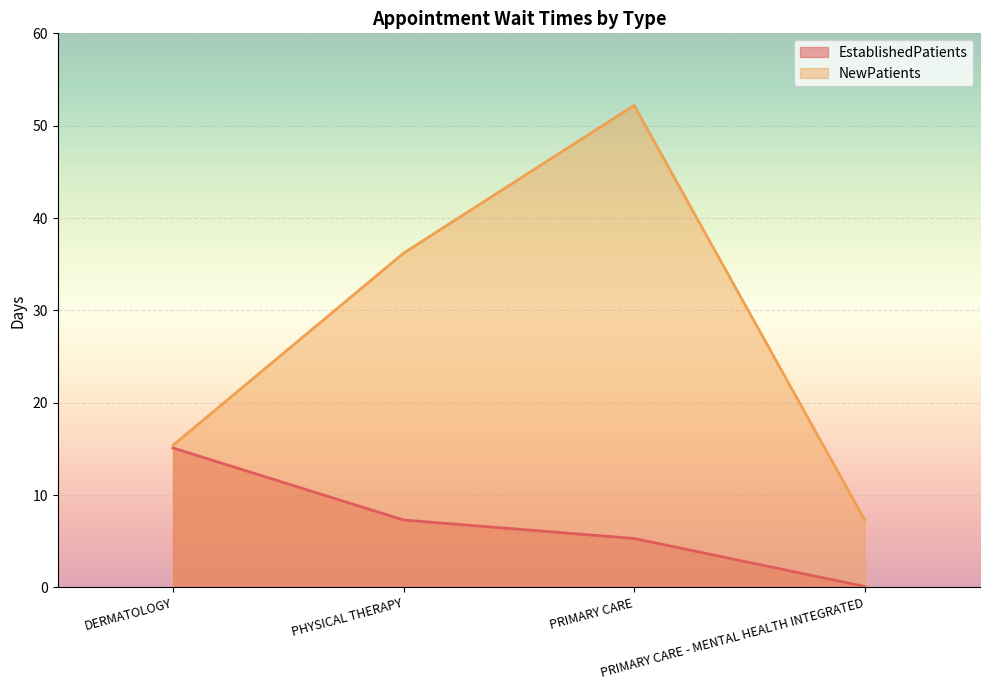

The NewPatients series shows 15.4 at DERMATOLOGY. True or false?

True